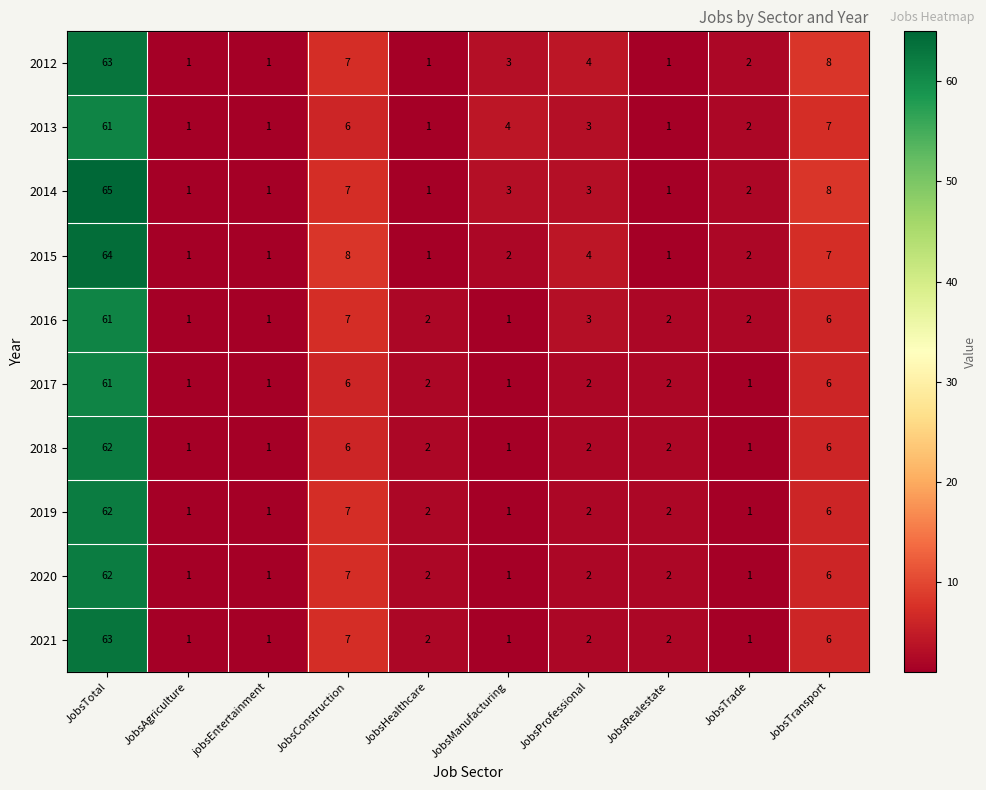

What is the sum of the 2021 values at JobsTotal and JobsConstruction?

70